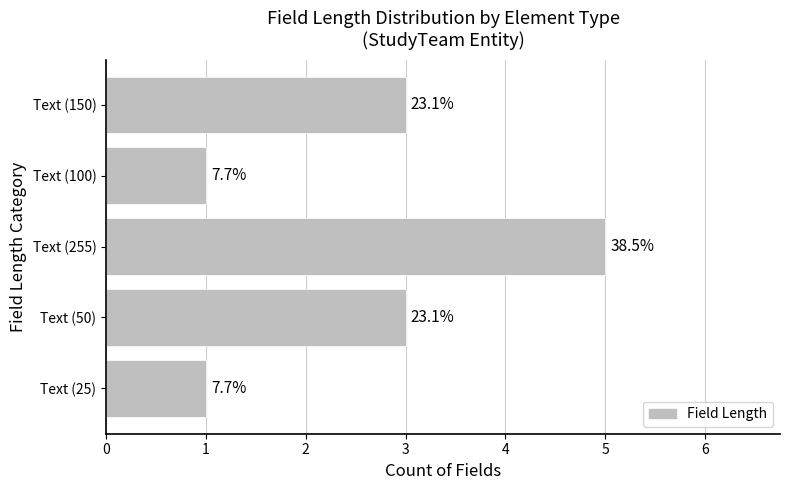

Rank the categories by value from highest to lowest.

Text (255), Text (150), Text (50), Text (100), Text (25)